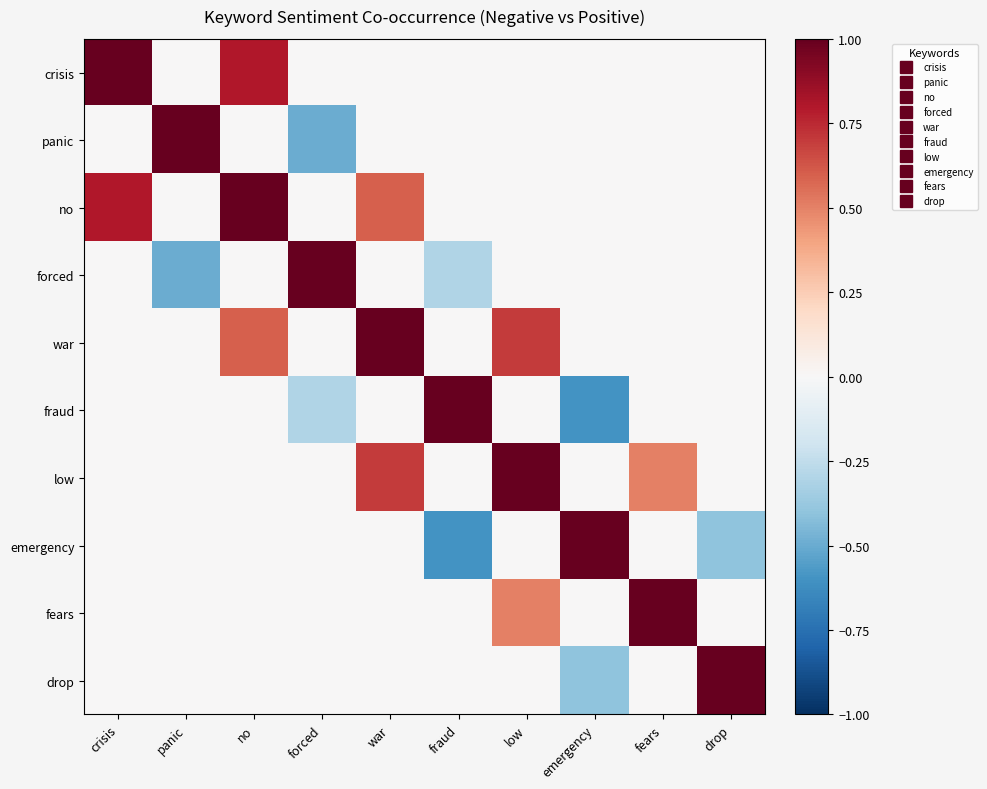

Reading left to right, what are all the values shown in this chart?

crisis: crisis=1.0	panic=0.0	no=0.8	forced=0.0	war=0.0	fraud=0.0	low=0.0	emergency=0.0	fears=0.0	drop=0.0
panic: crisis=0.0	panic=1.0	no=0.0	forced=-0.5	war=0.0	fraud=0.0	low=0.0	emergency=0.0	fears=0.0	drop=0.0
no: crisis=0.8	panic=0.0	no=1.0	forced=0.0	war=0.6	fraud=0.0	low=0.0	emergency=0.0	fears=0.0	drop=0.0
forced: crisis=0.0	panic=-0.5	no=0.0	forced=1.0	war=0.0	fraud=-0.3	low=0.0	emergency=0.0	fears=0.0	drop=0.0
war: crisis=0.0	panic=0.0	no=0.6	forced=0.0	war=1.0	fraud=0.0	low=0.7	emergency=0.0	fears=0.0	drop=0.0
fraud: crisis=0.0	panic=0.0	no=0.0	forced=-0.3	war=0.0	fraud=1.0	low=0.0	emergency=-0.6	fears=0.0	drop=0.0
low: crisis=0.0	panic=0.0	no=0.0	forced=0.0	war=0.7	fraud=0.0	low=1.0	emergency=0.0	fears=0.5	drop=0.0
emergency: crisis=0.0	panic=0.0	no=0.0	forced=0.0	war=0.0	fraud=-0.6	low=0.0	emergency=1.0	fears=0.0	drop=-0.4
fears: crisis=0.0	panic=0.0	no=0.0	forced=0.0	war=0.0	fraud=0.0	low=0.5	emergency=0.0	fears=1.0	drop=0.0
drop: crisis=0.0	panic=0.0	no=0.0	forced=0.0	war=0.0	fraud=0.0	low=0.0	emergency=-0.4	fears=0.0	drop=1.0